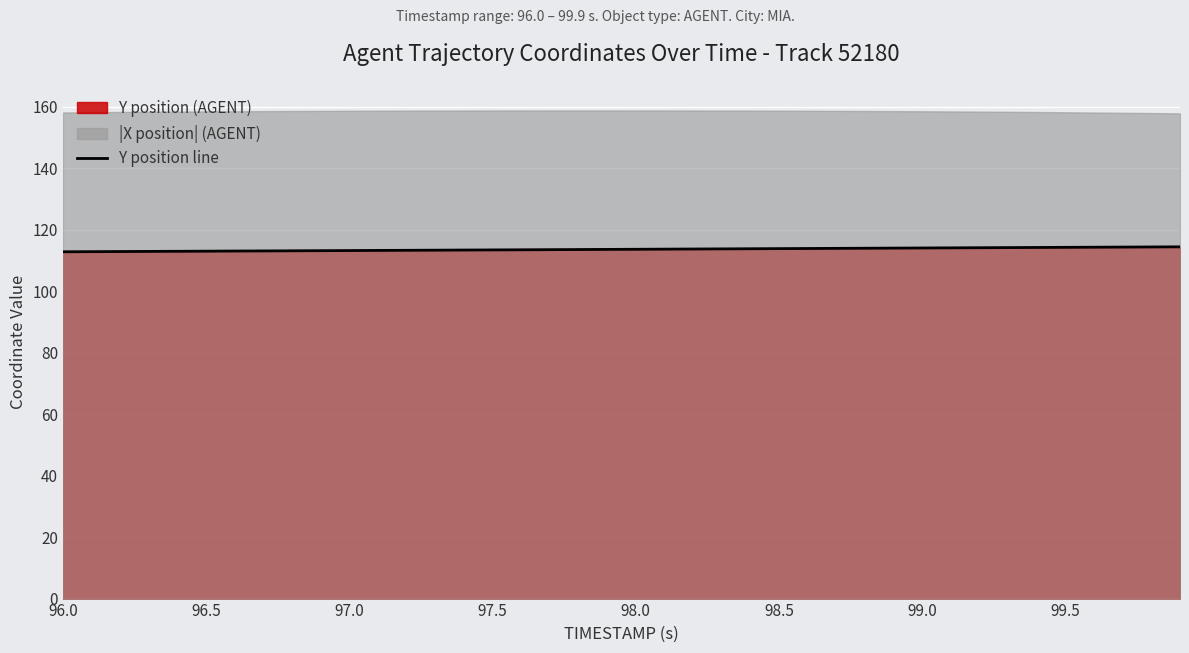

The value of Y position line at 96.0 is 112.8. True or false?

True